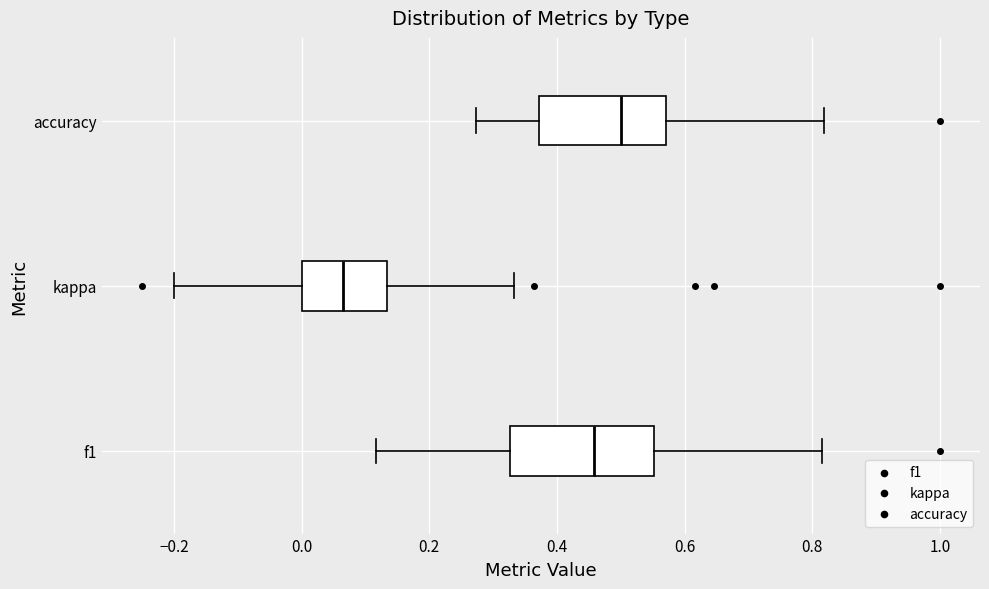

Comparing the boxes themselves (not the whiskers), which one is the widest?

f1